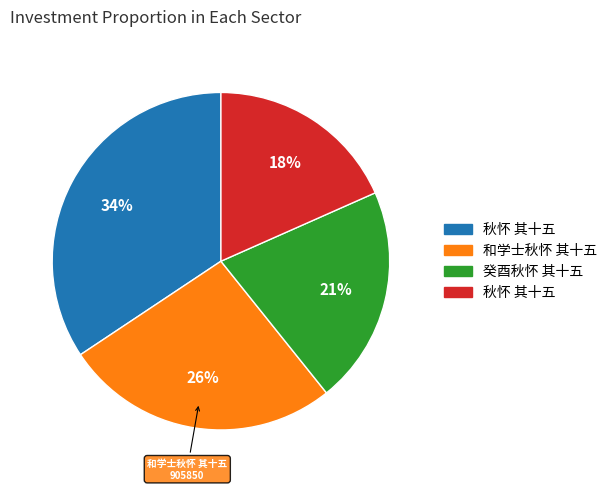

Does any single category account for the majority?

No